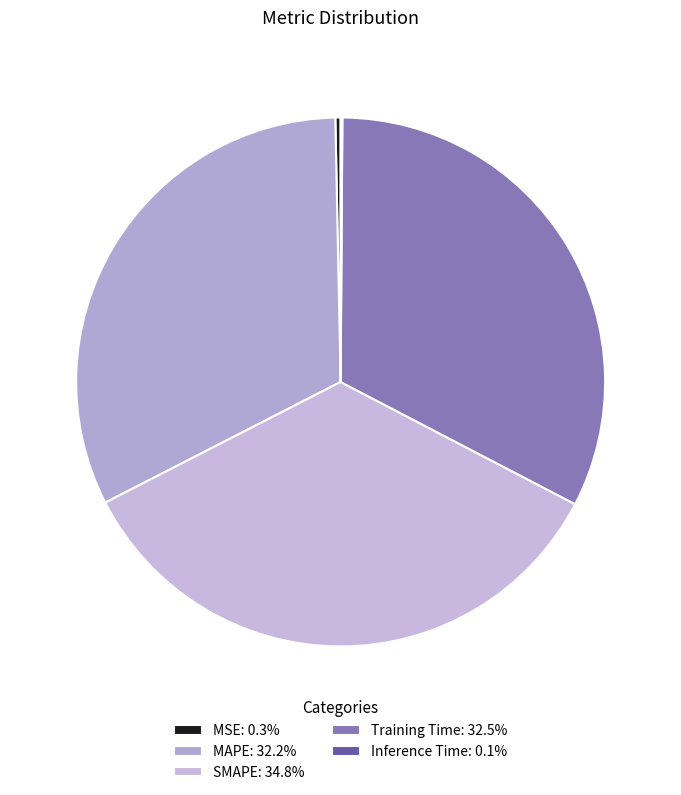

To the nearest percent, what portion does MAPE represent?

32%